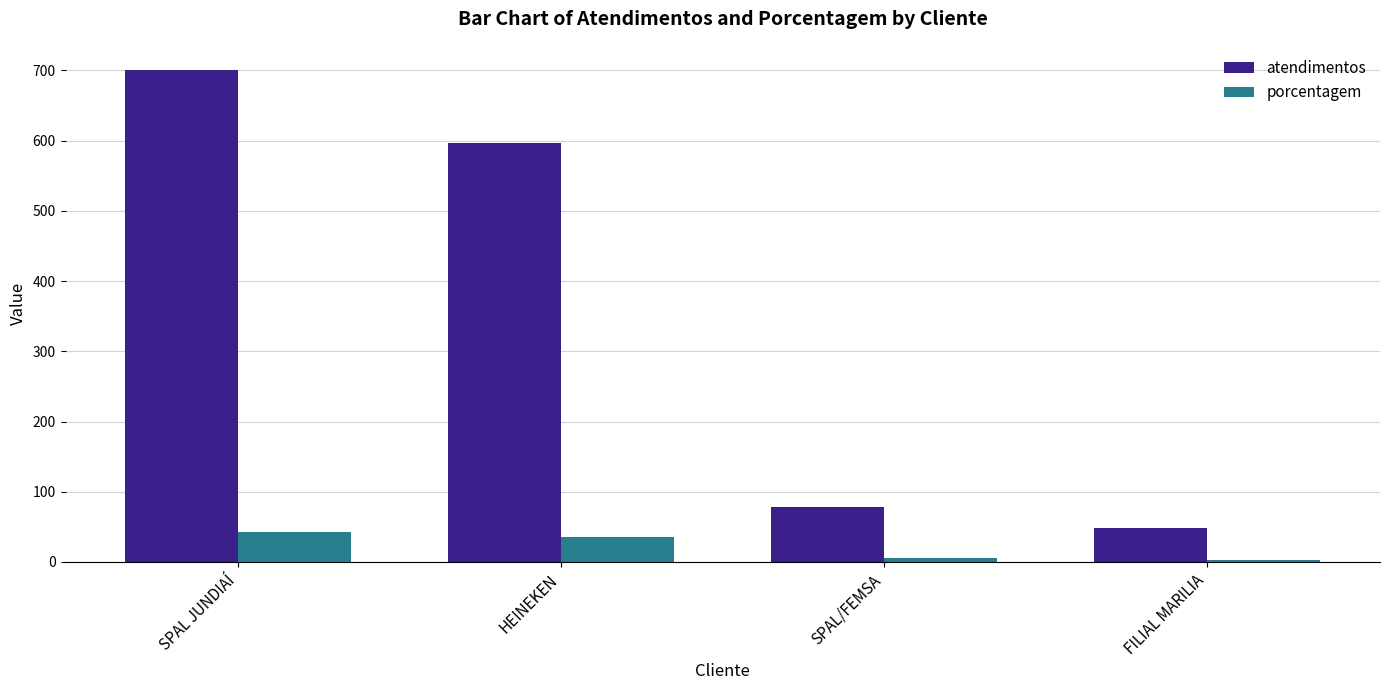

What is the sum of the atendimentos values at SPAL JUNDIAÍ and HEINEKEN?

1296